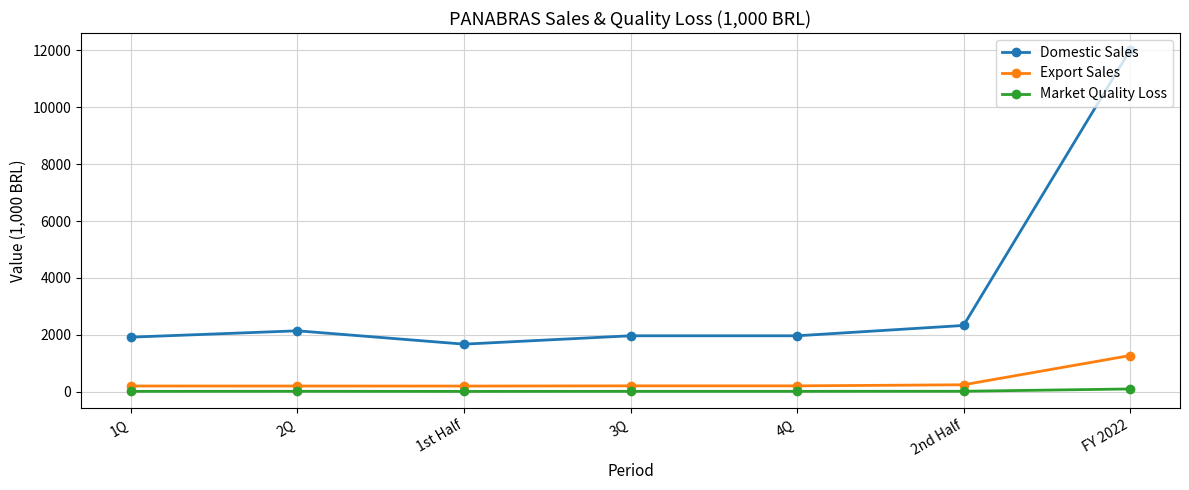

Which category has the highest value in the Export Sales series?

FY 2022